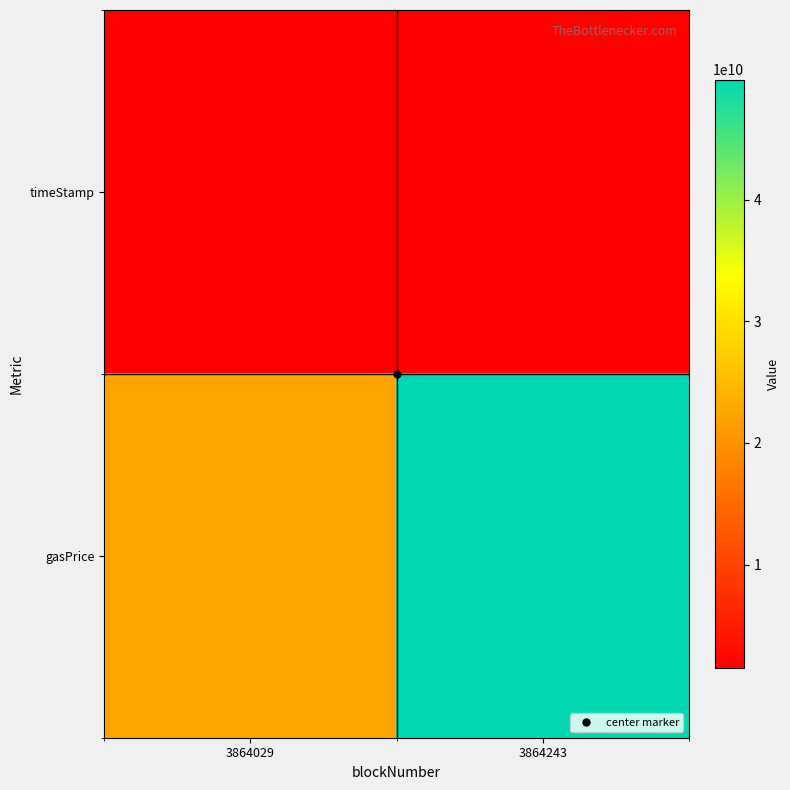

Reading right to left, transcribe all the data shown in this chart.

timeStamp: 3864243=1497325169	3864029=1497321824
gasPrice: 3864243=49855114372	3864029=22458870304